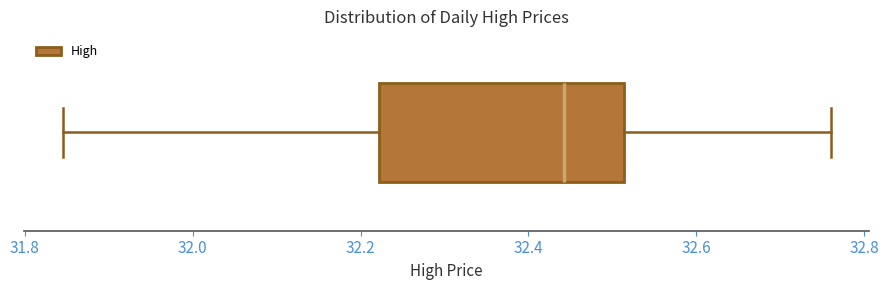

Where is the left edge of the box on the x-axis? The values are not printed on the chart, so give them approximately, as read against the axis.

32.22